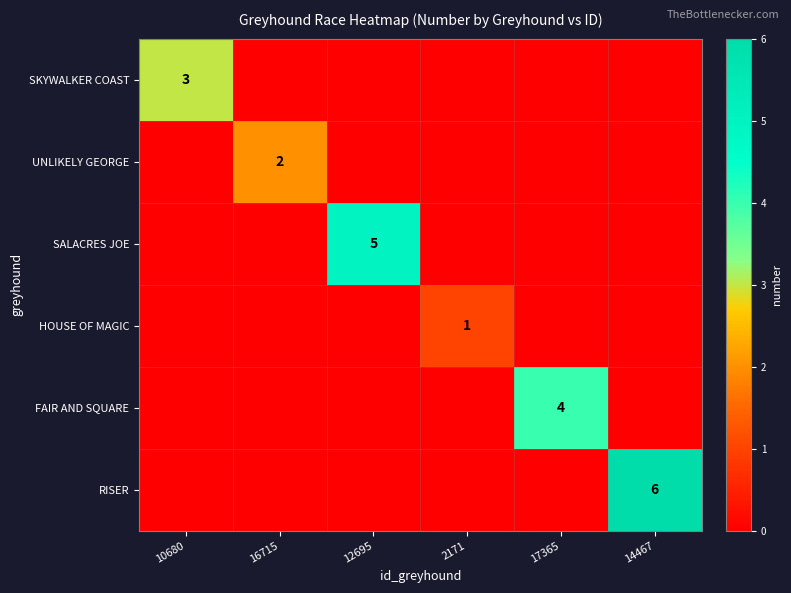

How many distinct data groups are displayed?

6